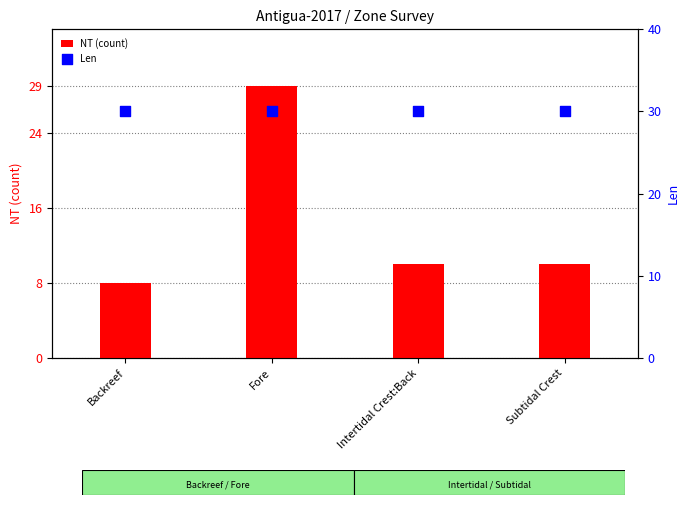

Which series has the widest spread of Y values?

NT (count)